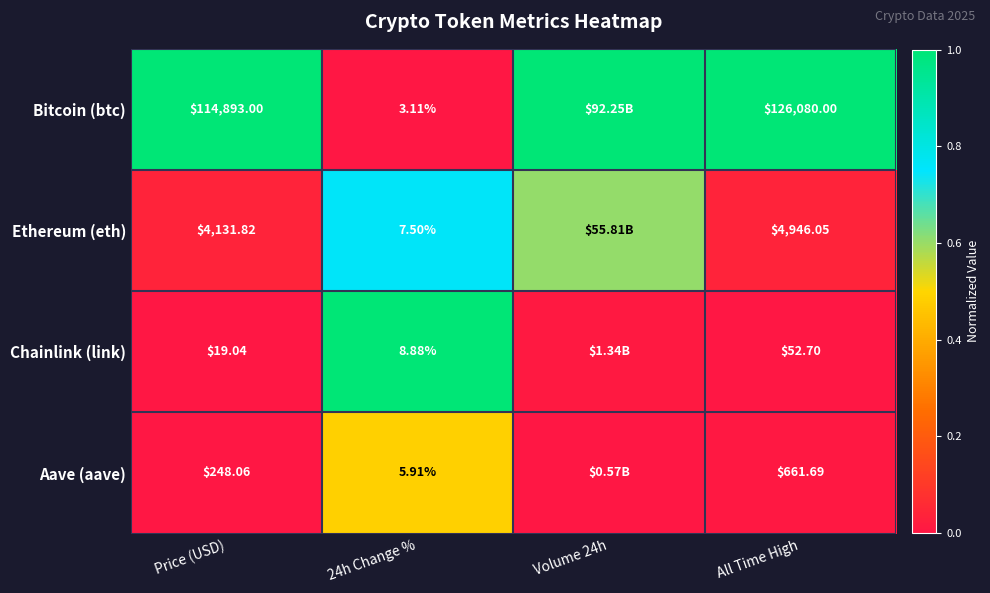

Is the value of Ethereum (eth) at Price (USD) greater than the value of Aave (aave) at 24h Change %?

Yes